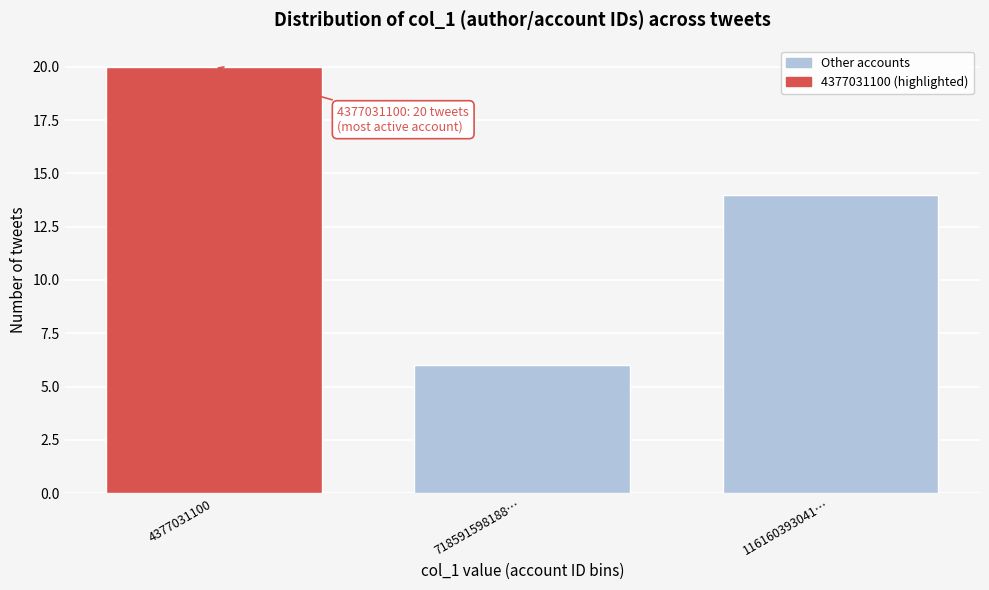

Reading left to right, extract all data points from this chart.

4377031100=20	718591598188…=6	116160393041…=14